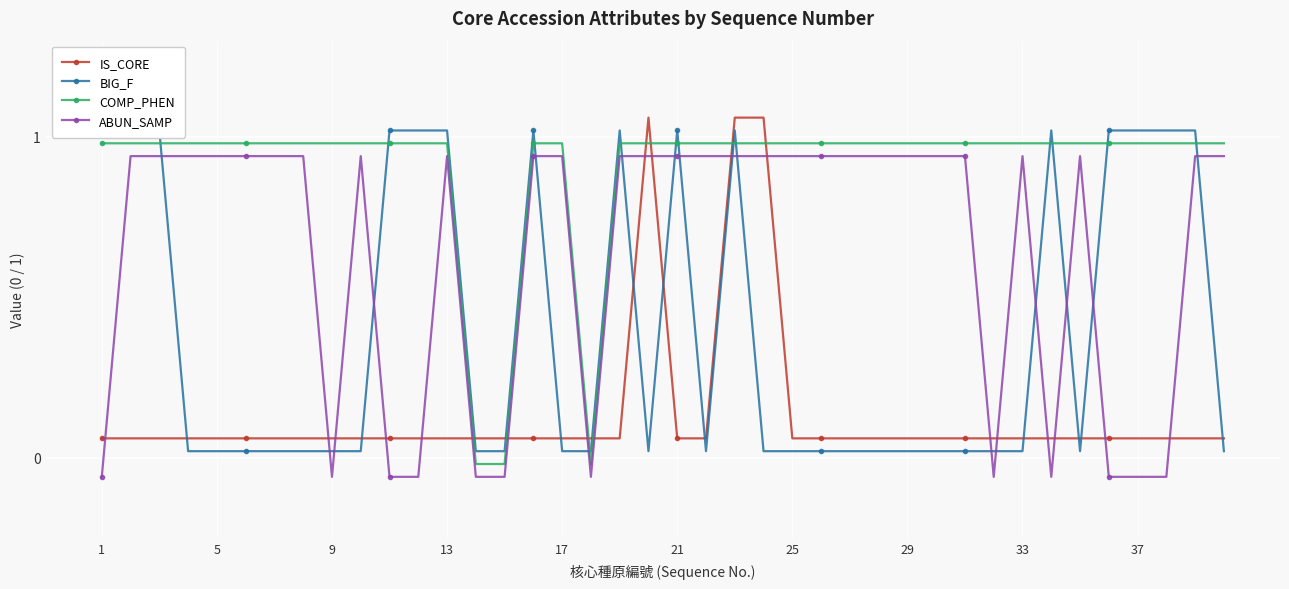

What is the maximum value shown in the chart?

1.1